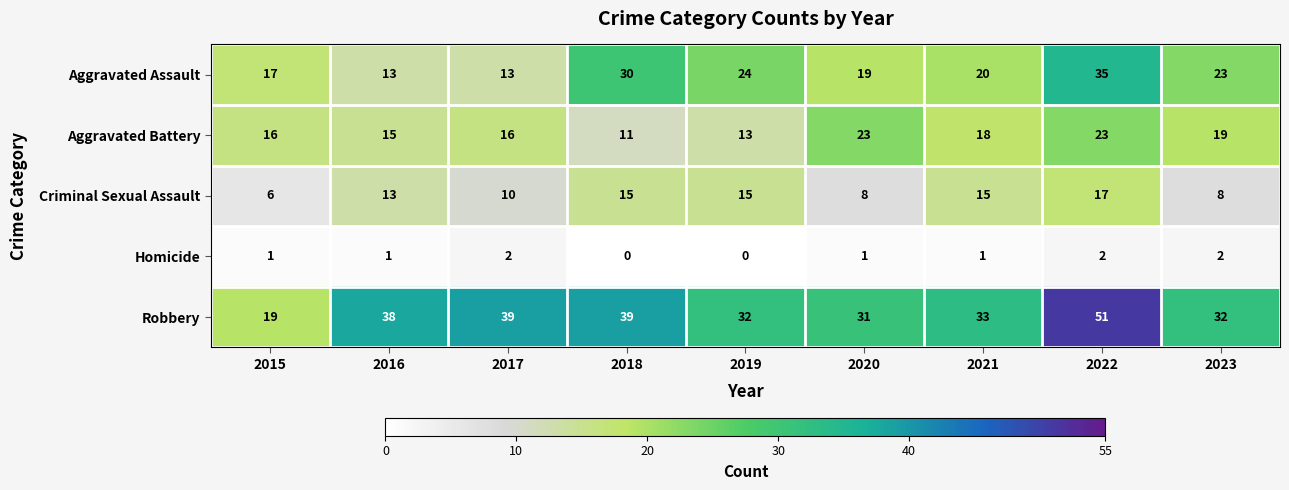

What is the difference between the maximum and minimum values in the Criminal Sexual Assault series?

11